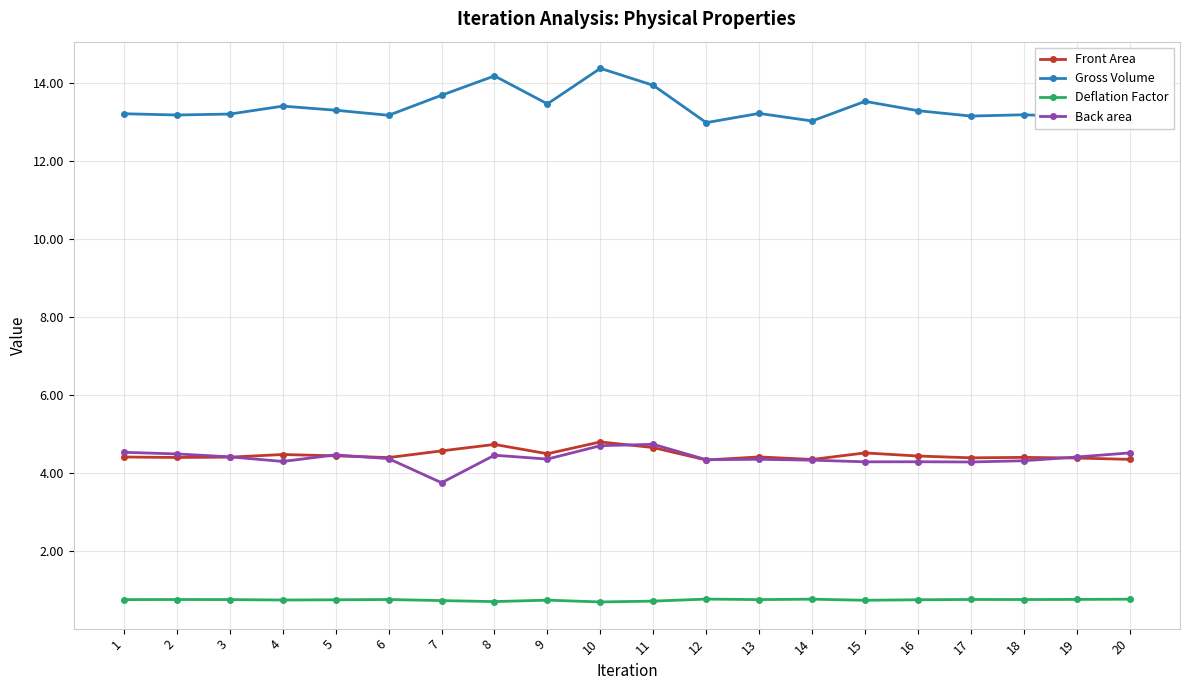

True or false: Deflation Factor has more than 0 points higher than both neighbors.

True